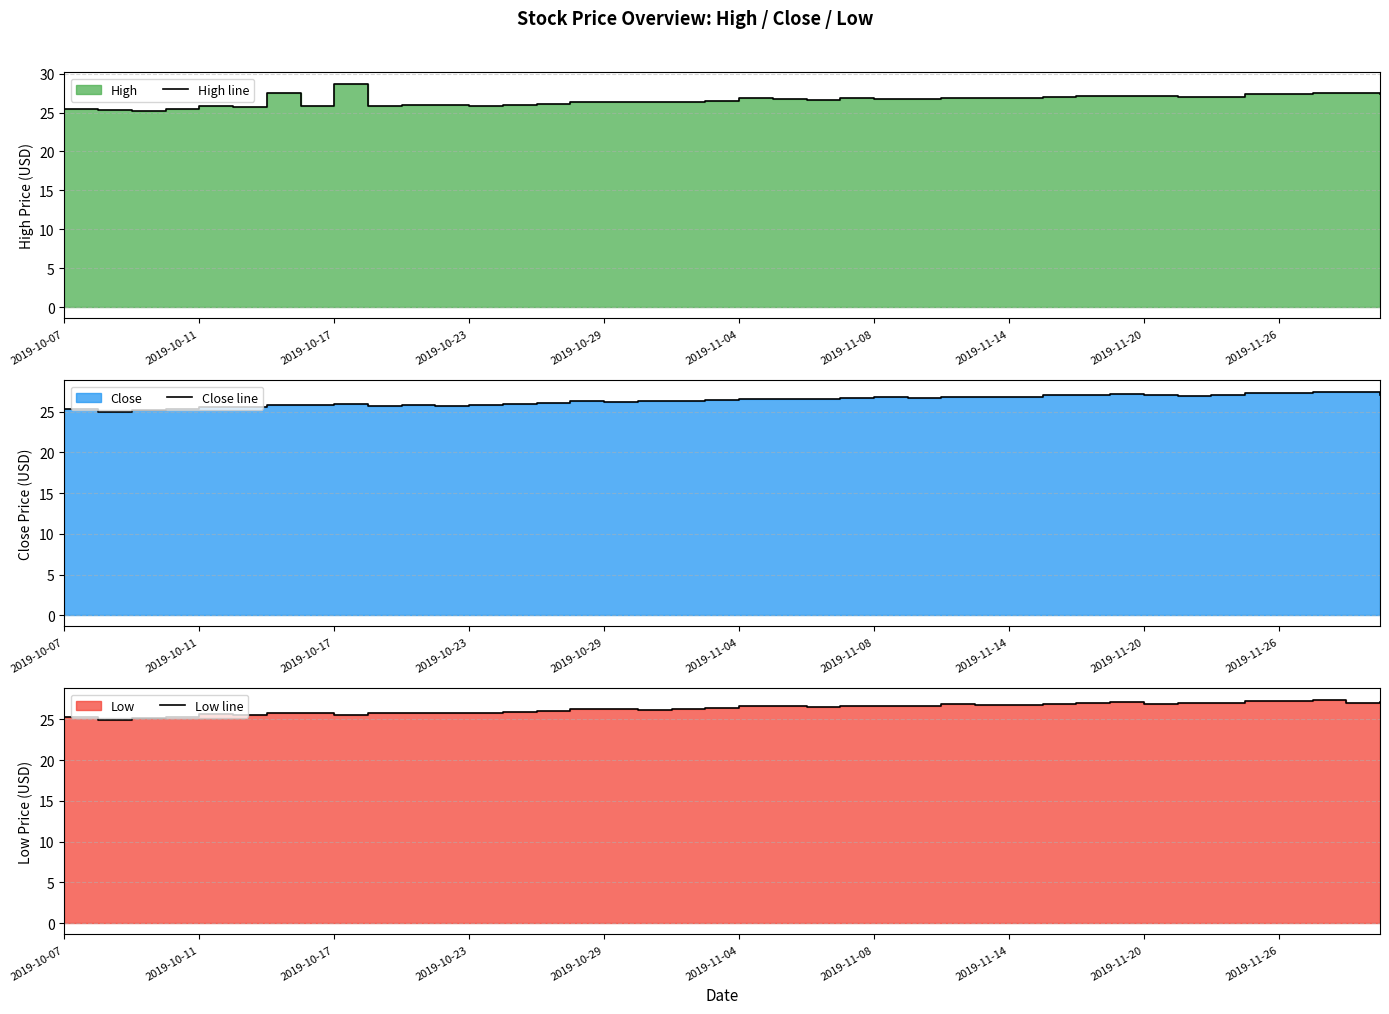

The High line series shows 26.0 at 10. True or false?

True